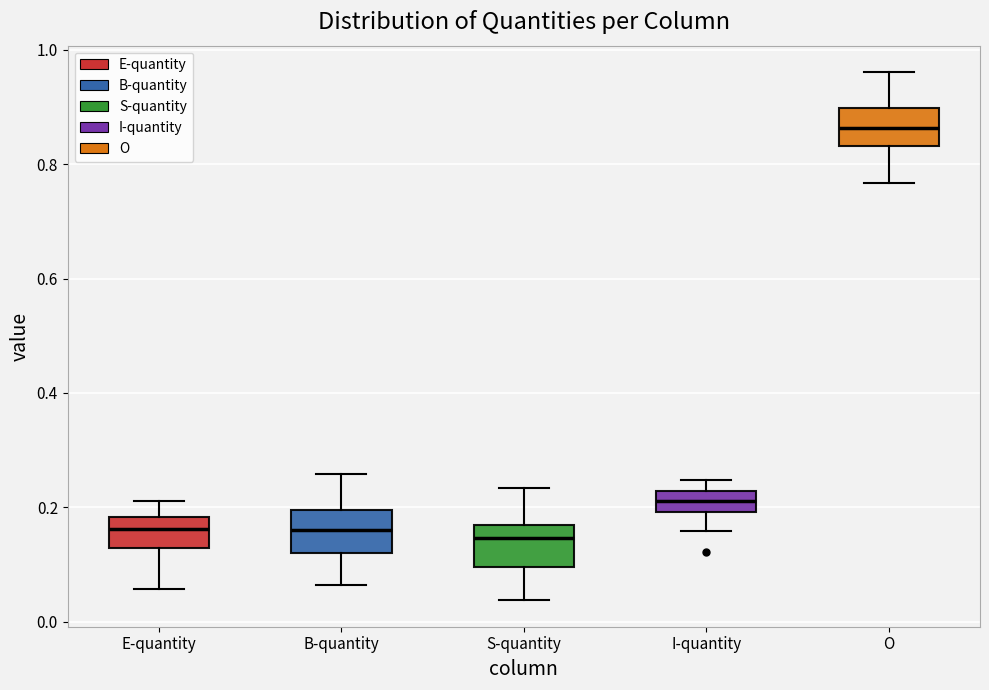

Where does the median line of the box for S-quantity sit on the y-axis? The values are not printed on the chart, so give them approximately, as read against the axis.

0.14